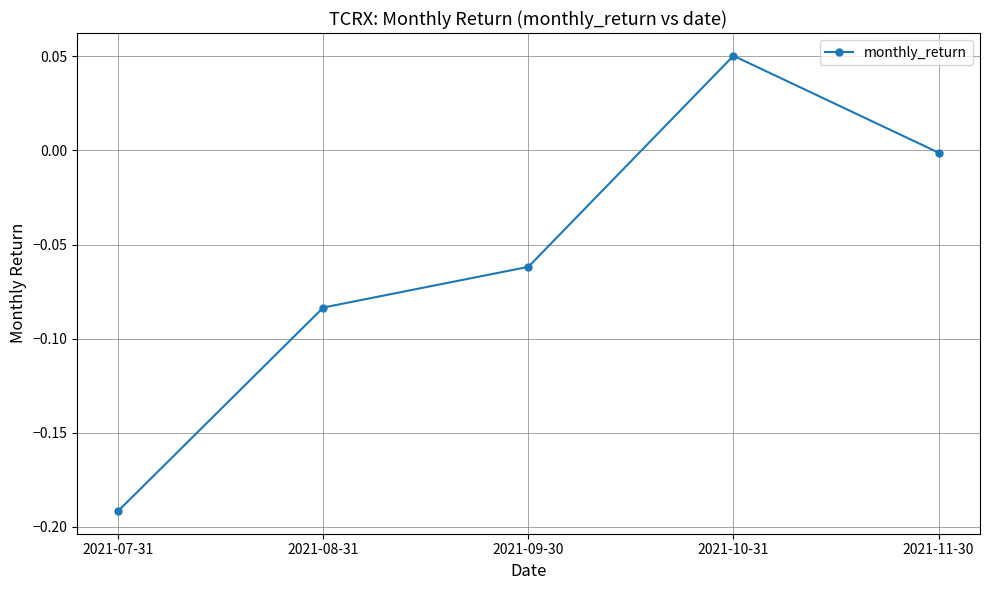

Between 2021-09-30 and 2021-10-31, which is larger?

2021-10-31